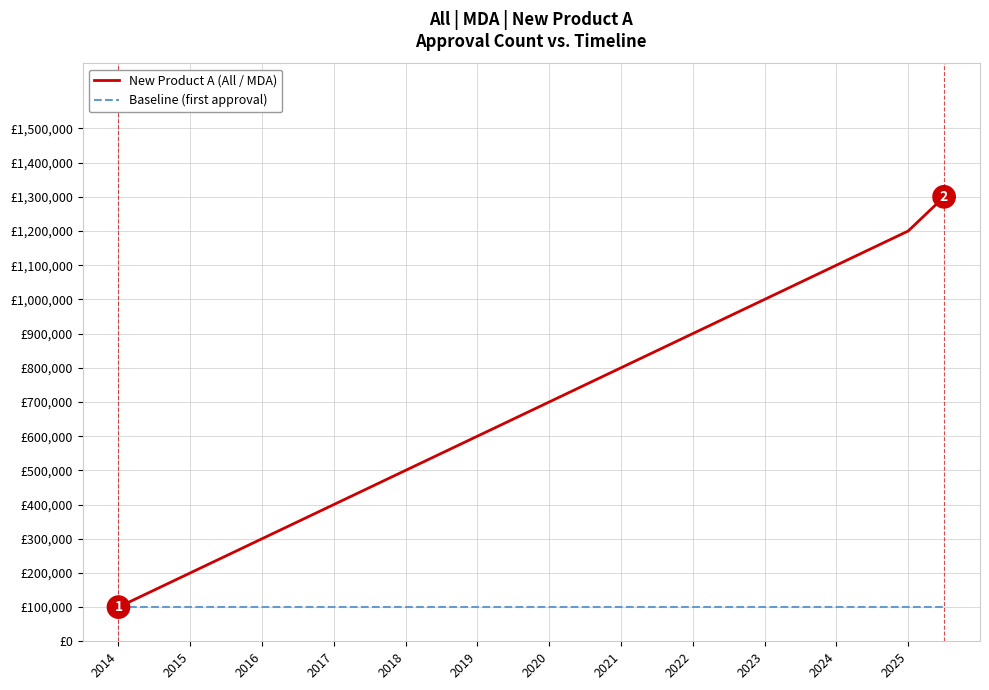

What is the highest value of the Baseline (first approval) series?

100000